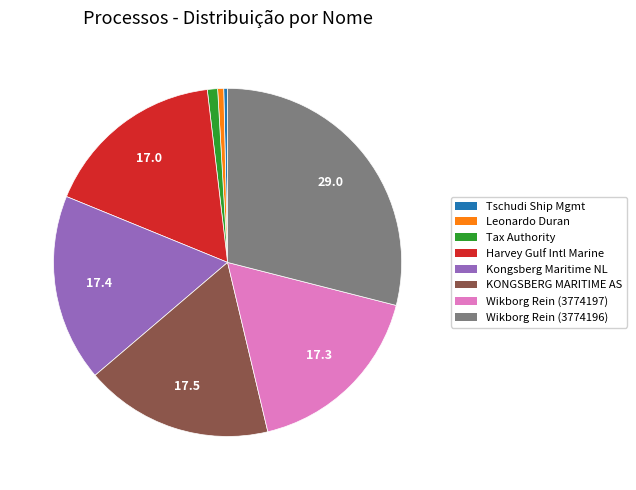

Is it true that Wikborg Rein (3774196) is 42% of the pie?

False